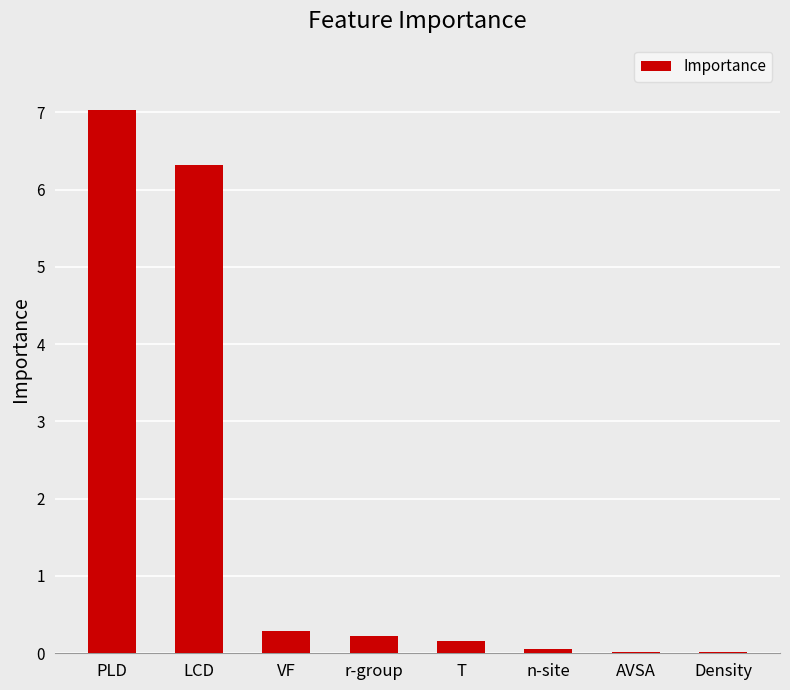

The value at T is 0.2. True or false?

True